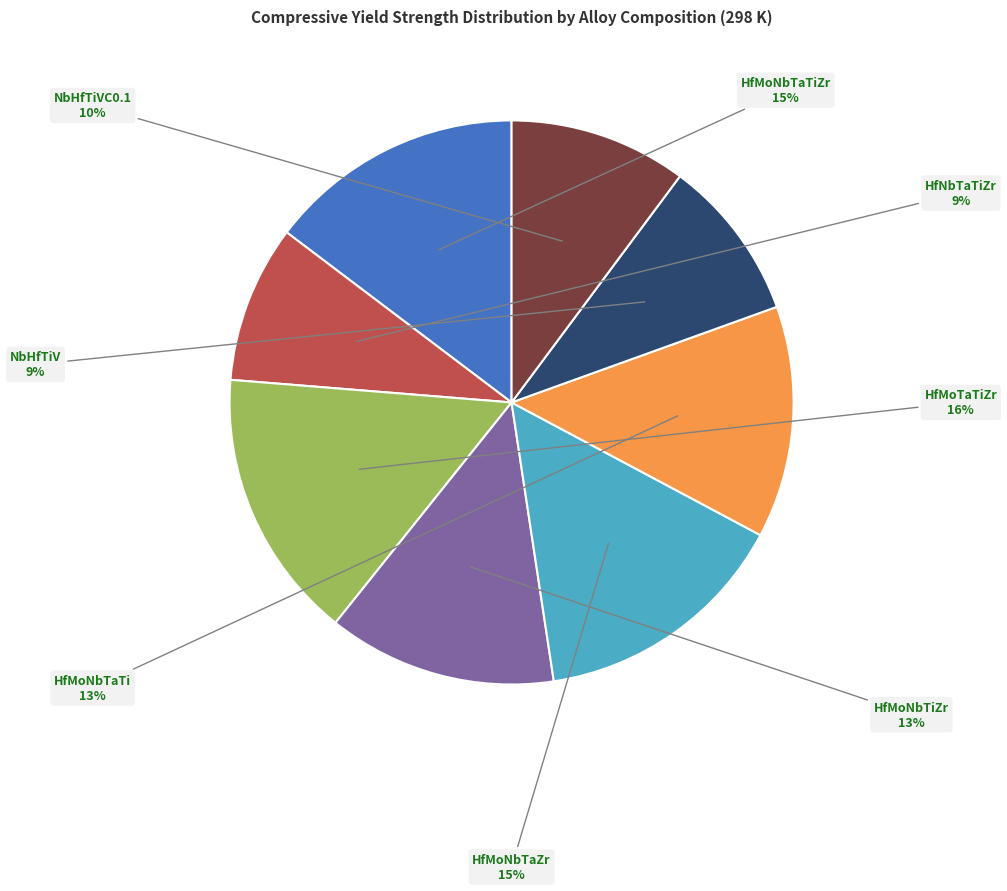

Is there a majority slice in this chart?

No